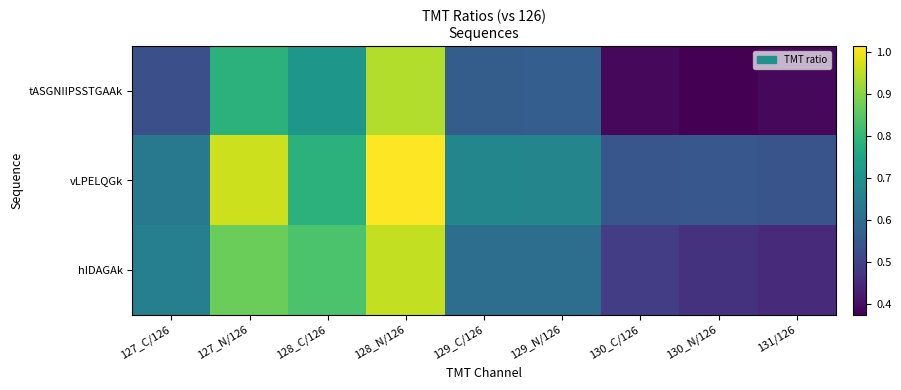

How many series are shown in this chart?

3